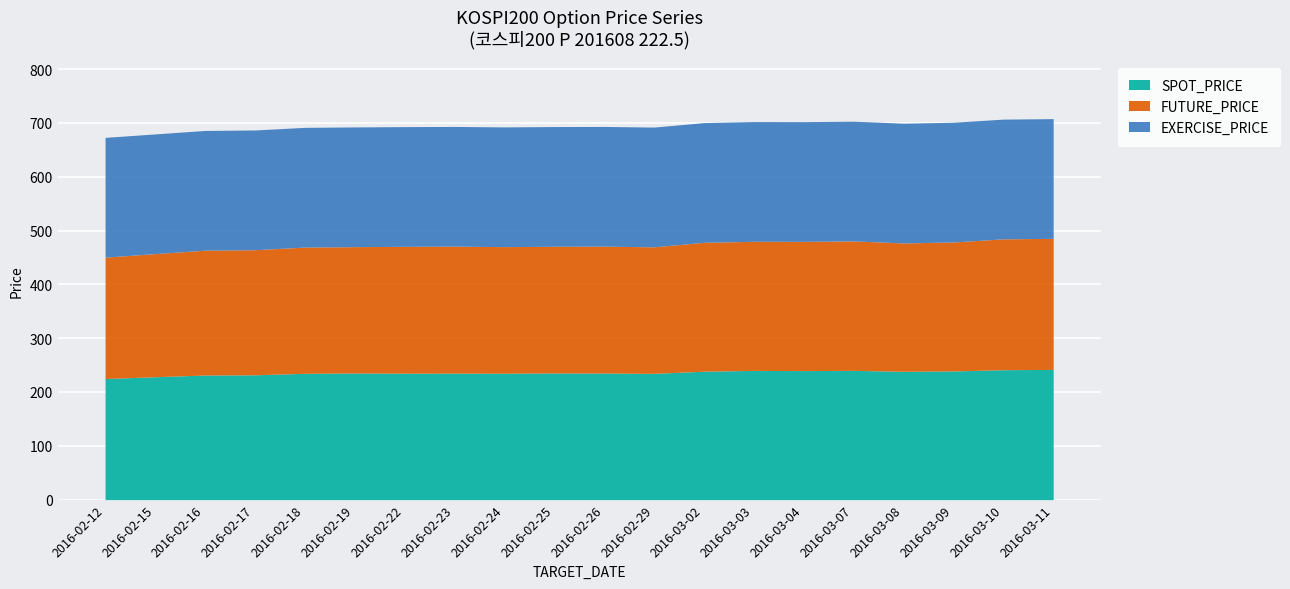

What is the label of the 1st point from the right?

2016-03-11